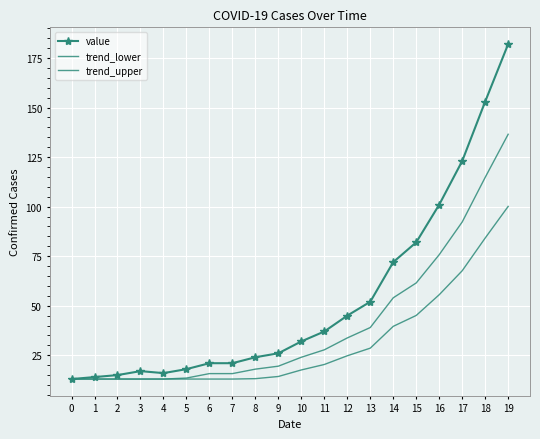

Rank the series at 3 from highest to lowest value.

value, trend_lower, trend_upper